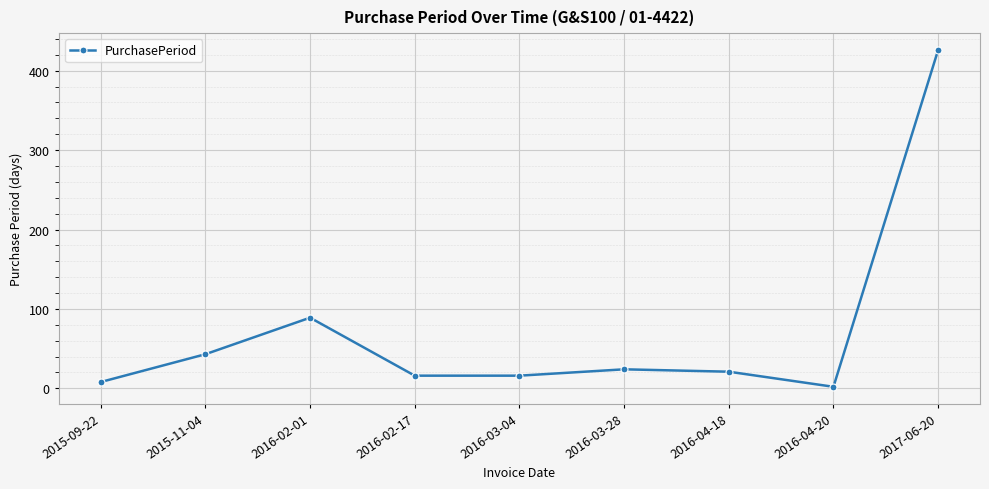

Is it true that the value at 2016-03-04 is 16?

True